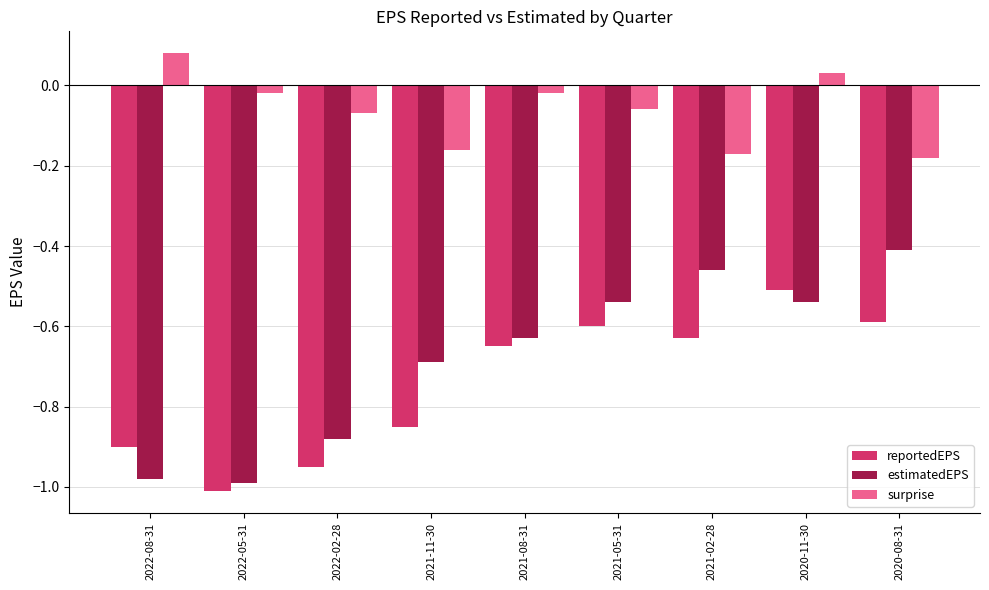

At which category is the sum across all series the highest?

2020-11-30